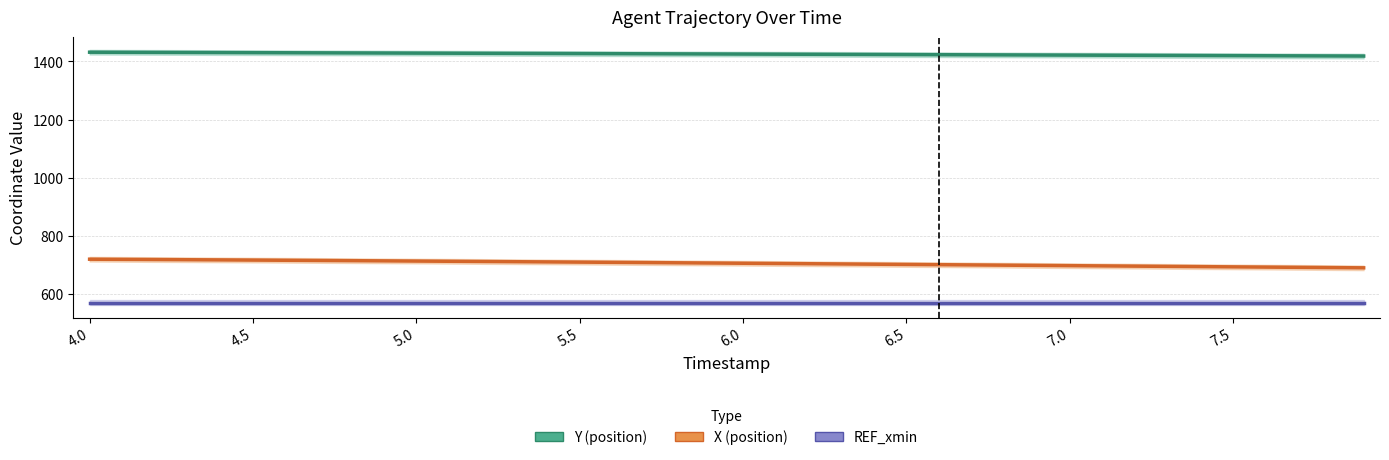

True or false: Y (position) and REF_xmin intersect in this chart.

False